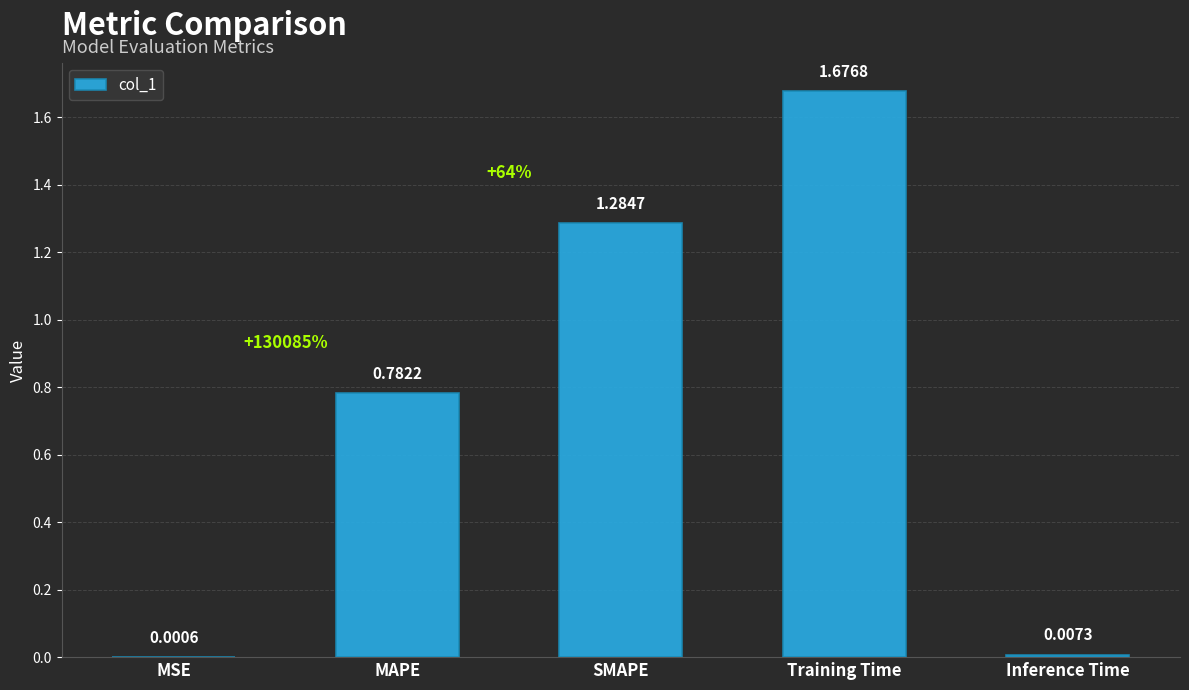

Which label corresponds to the largest value in the chart?

Training Time